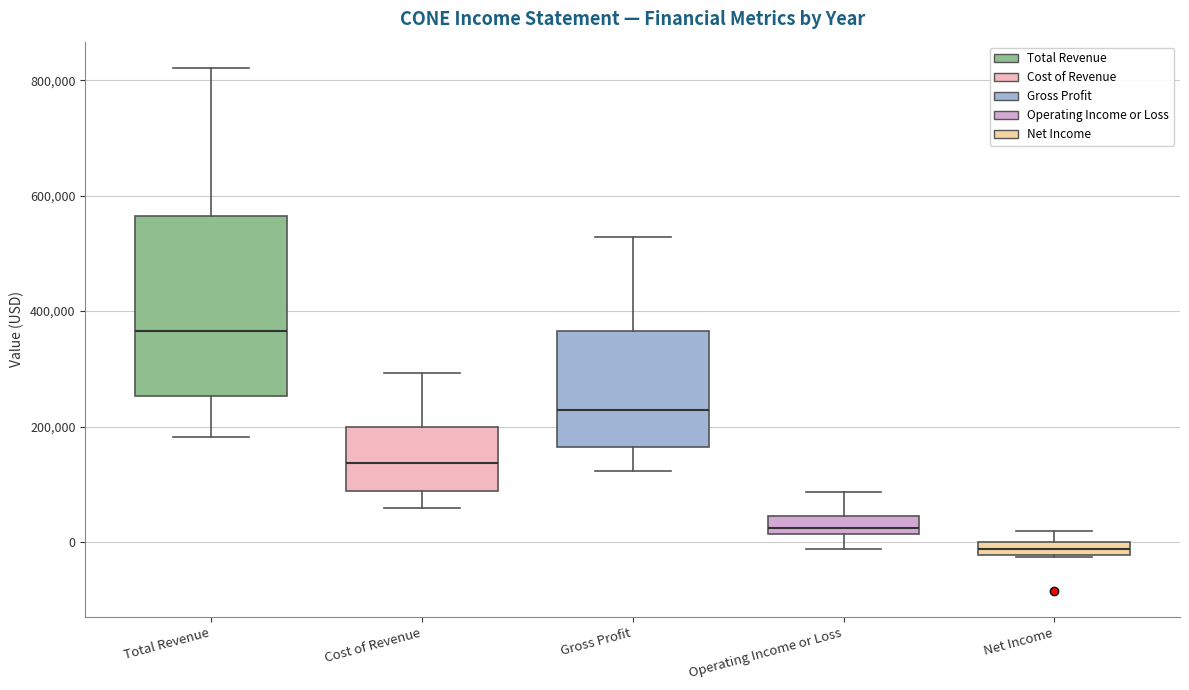

Where does the upper whisker of the box for Operating Income or Loss end on the y-axis? The values are not printed on the chart, so give them approximately, as read against the axis.

80000